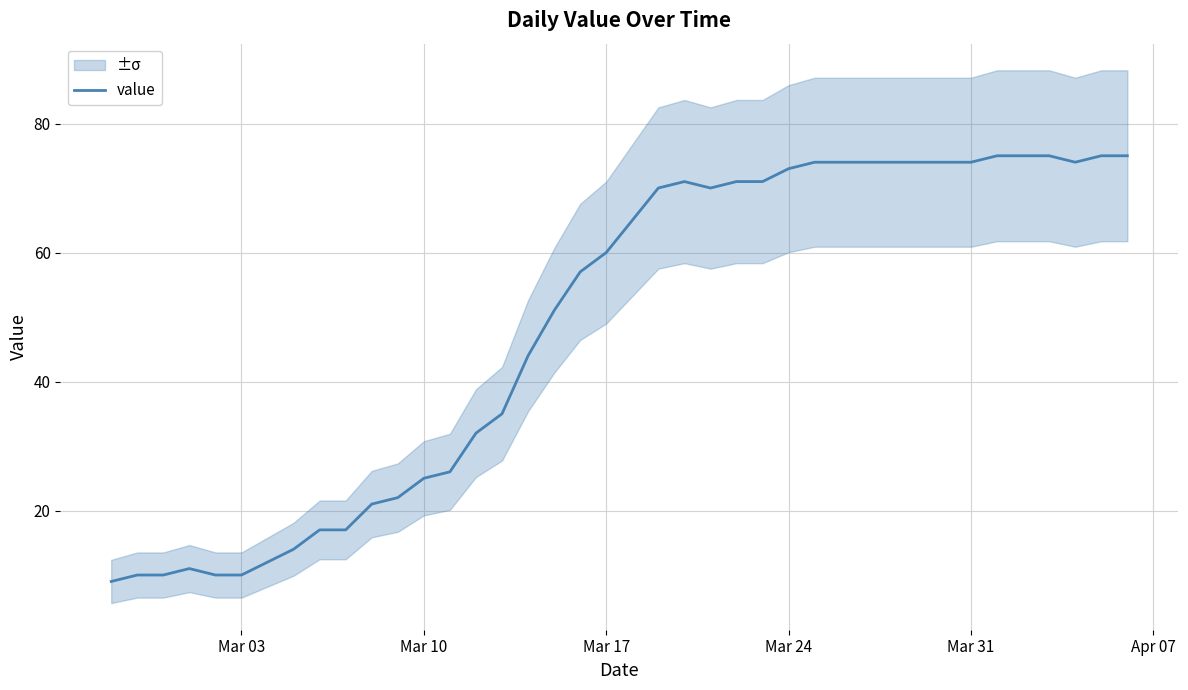

What is the smallest value displayed?

9